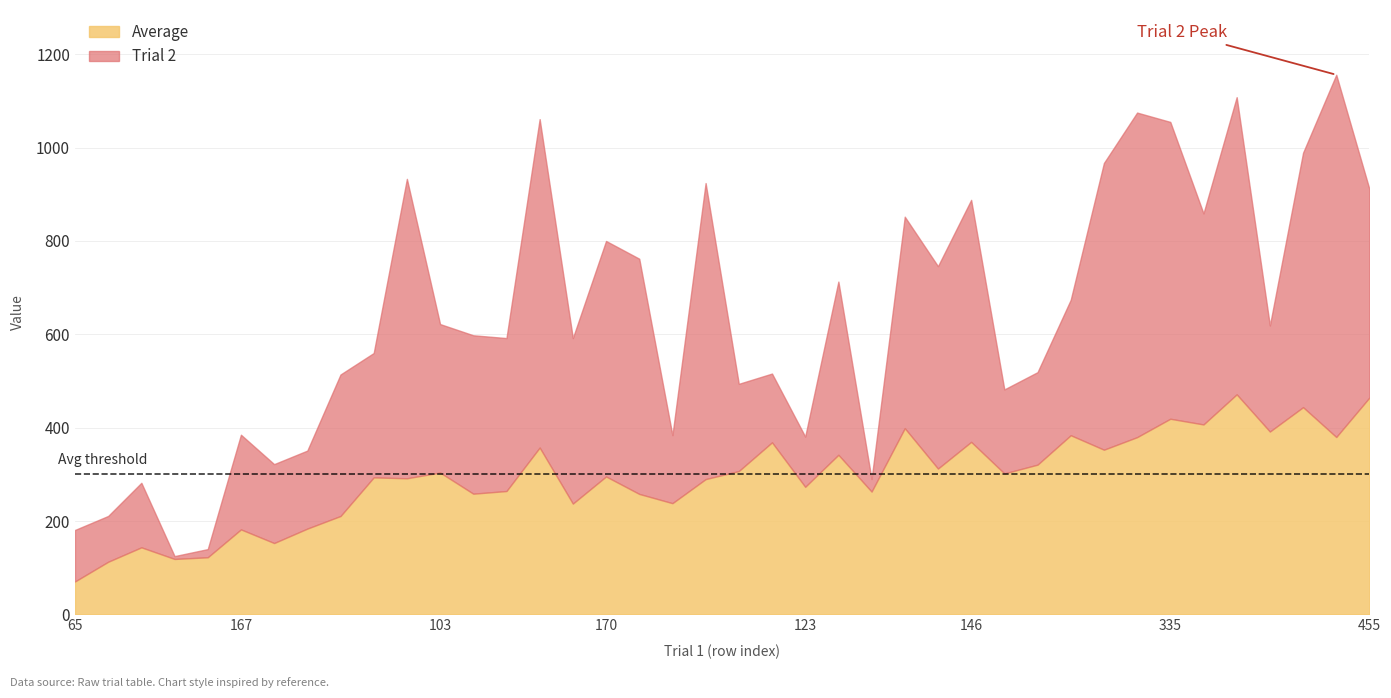

True or false: Average and Trial 2 intersect in this chart.

False